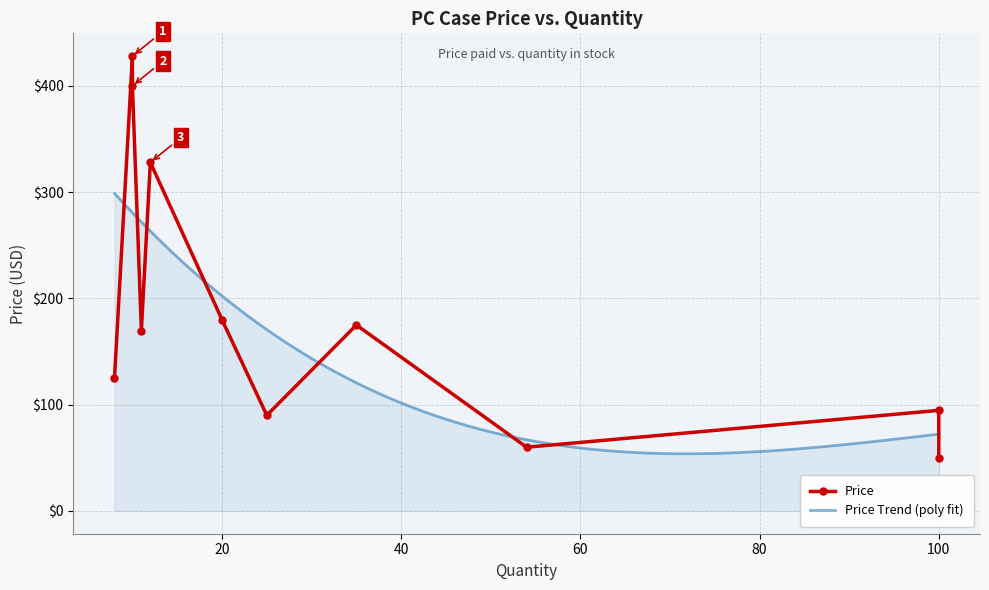

What is the change in value from NZXT H510 Flow to Corsair 5000D Airflow?

+85.0